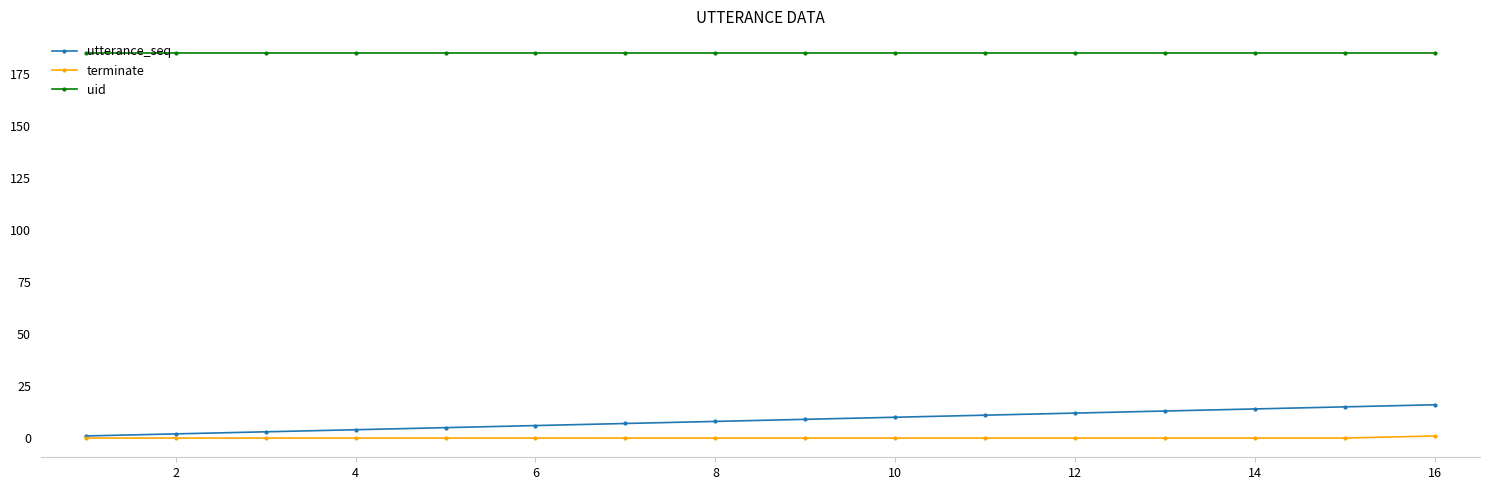

At how many categories does at least one series exceed 93?

16